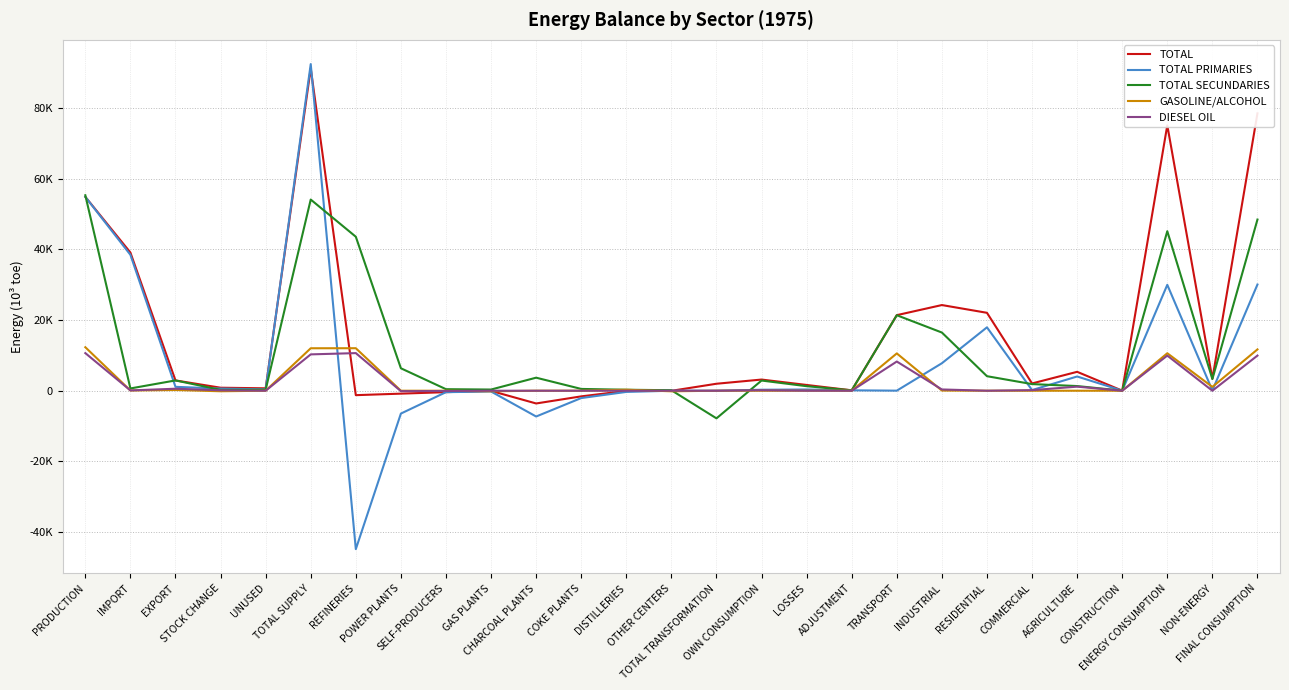

What are all the series names shown in the legend?

TOTAL, TOTAL PRIMARIES, TOTAL SECUNDARIES, GASOLINE/ALCOHOL, DIESEL OIL